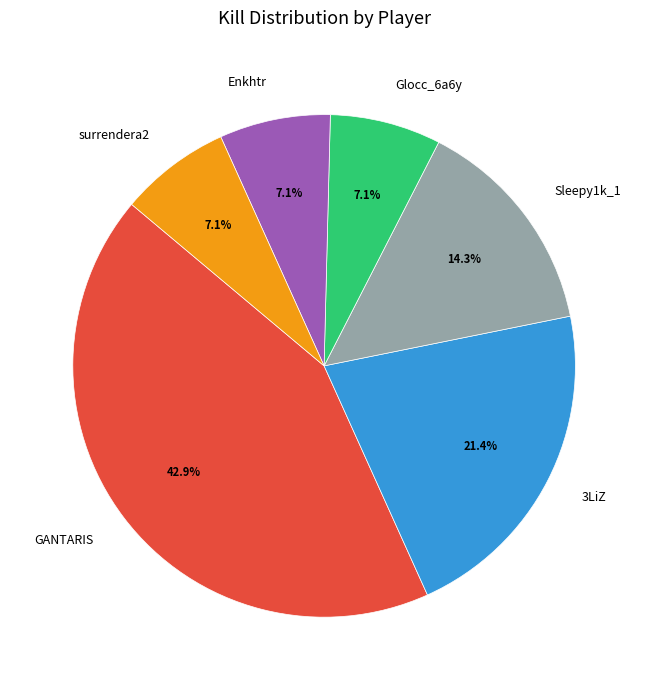

Is there any slice that represents more than half of the pie?

No